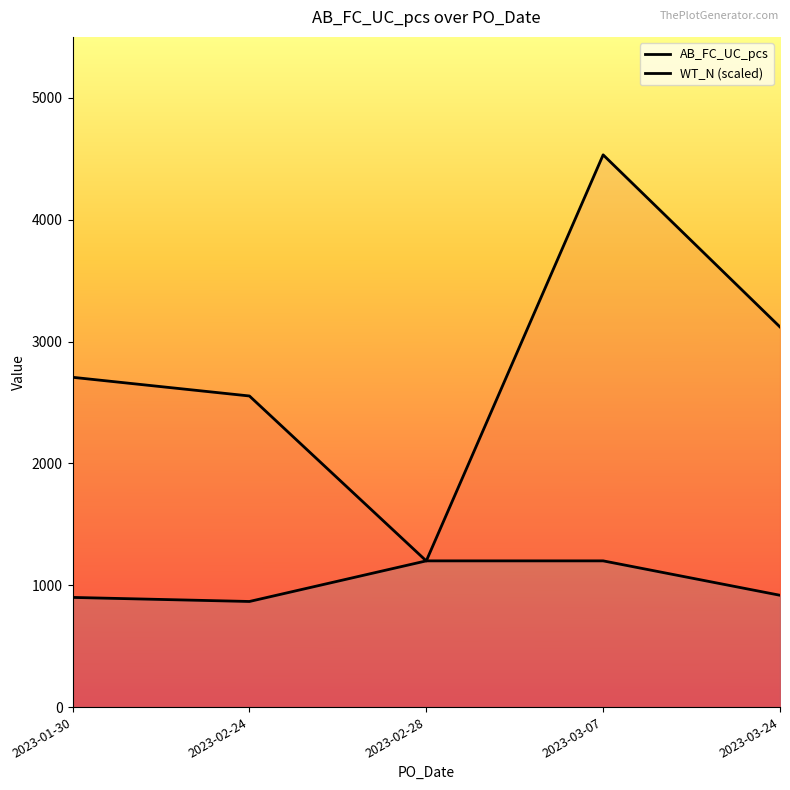

What is the total value across all series at 2023-02-24?

3419.8